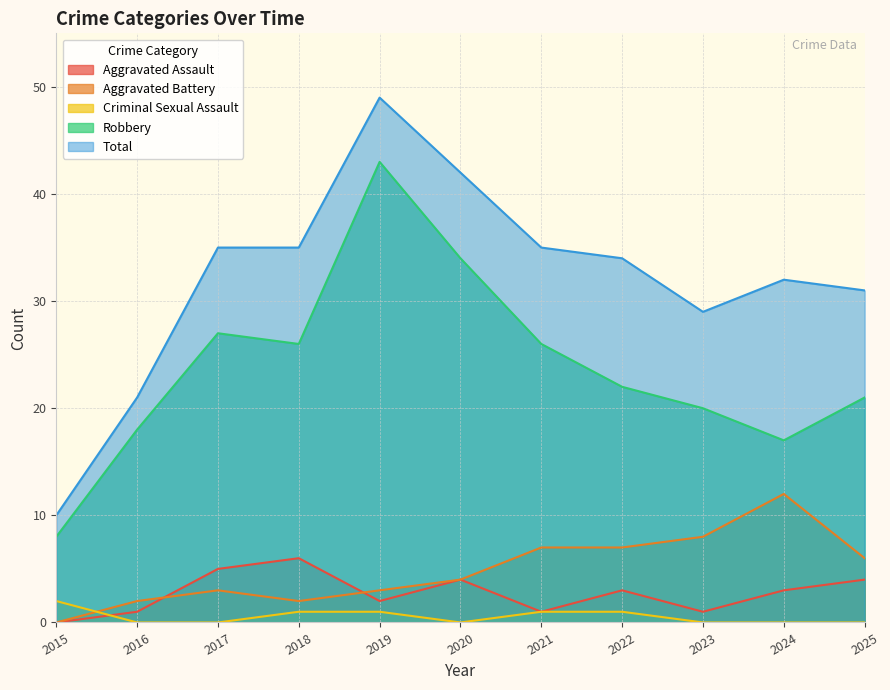

What is the maximum value shown in the chart?

49